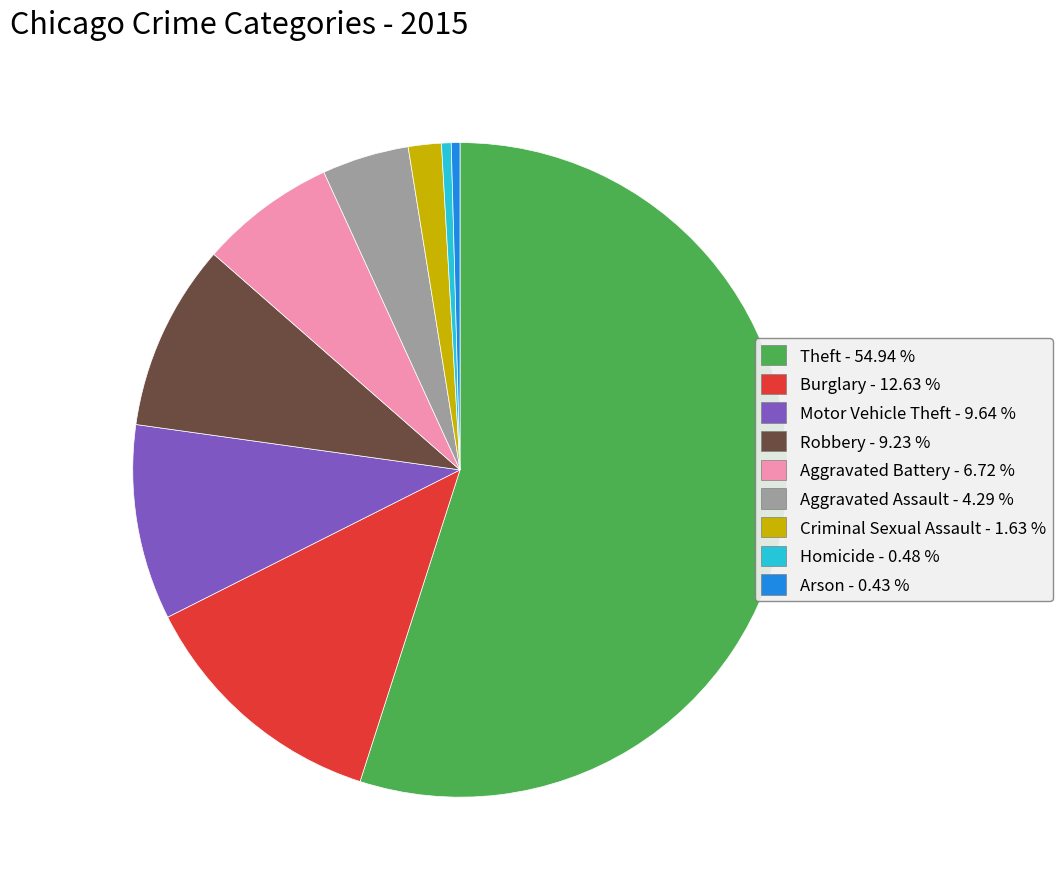

How many segments does this pie chart have?

9